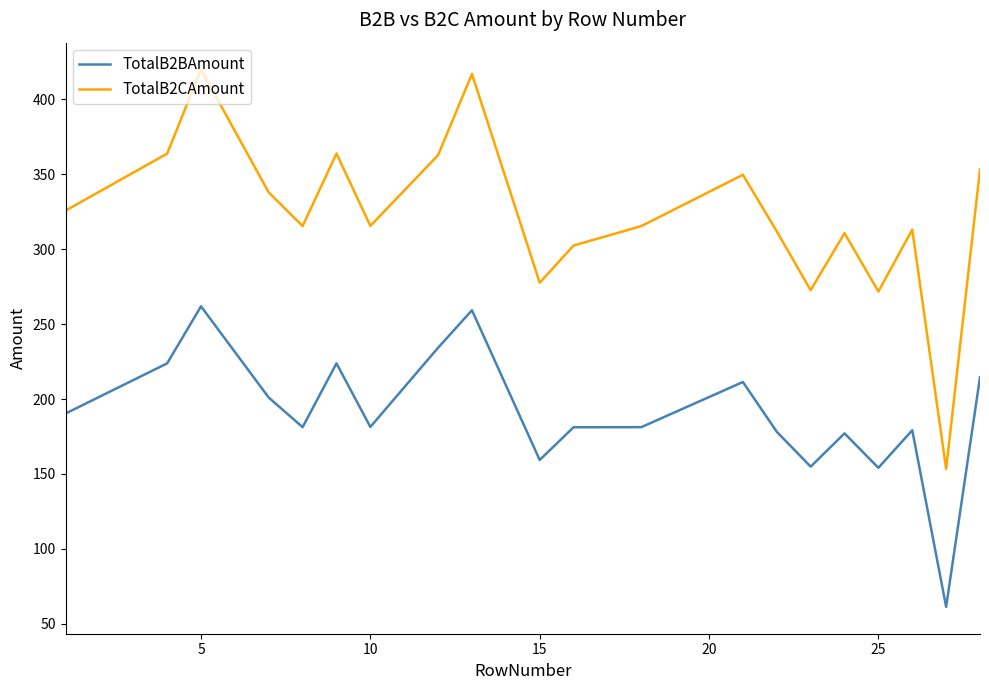

Which series has the widest spread of values?

TotalB2CAmount